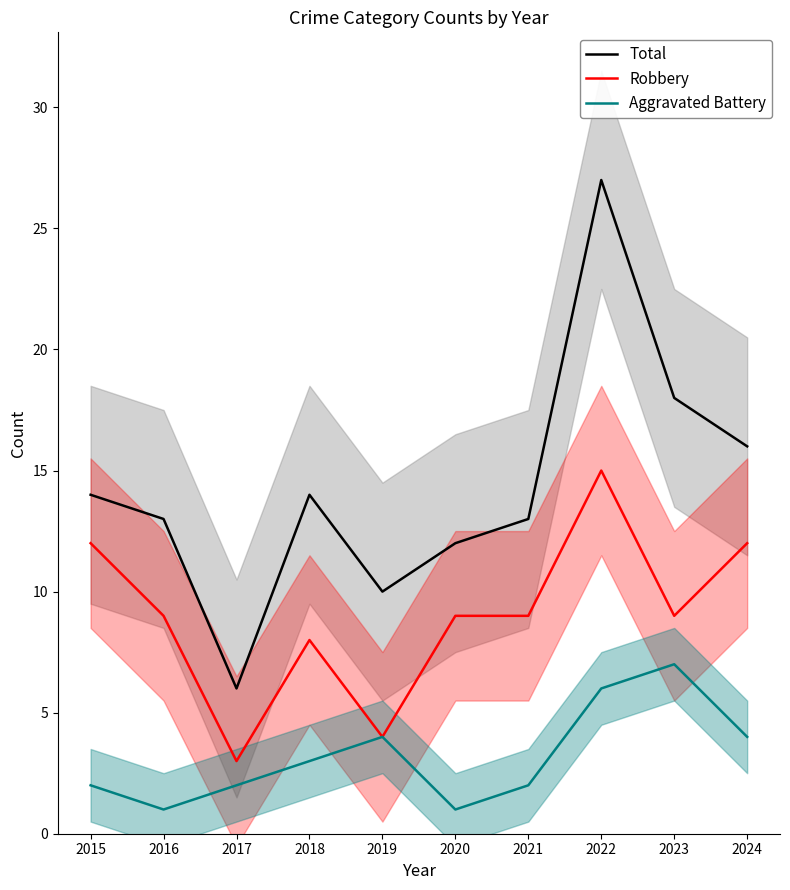

Rank the series by their average value, from highest to lowest.

Total, Robbery, Aggravated Battery